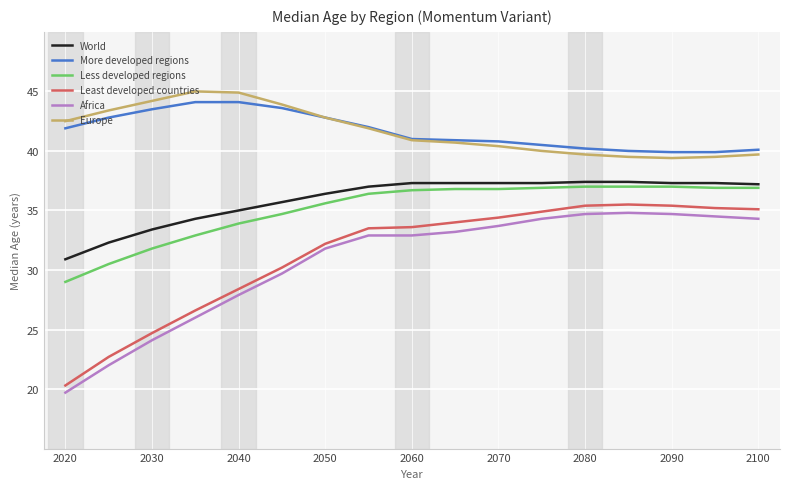

At how many categories does at least one series exceed 31?

17